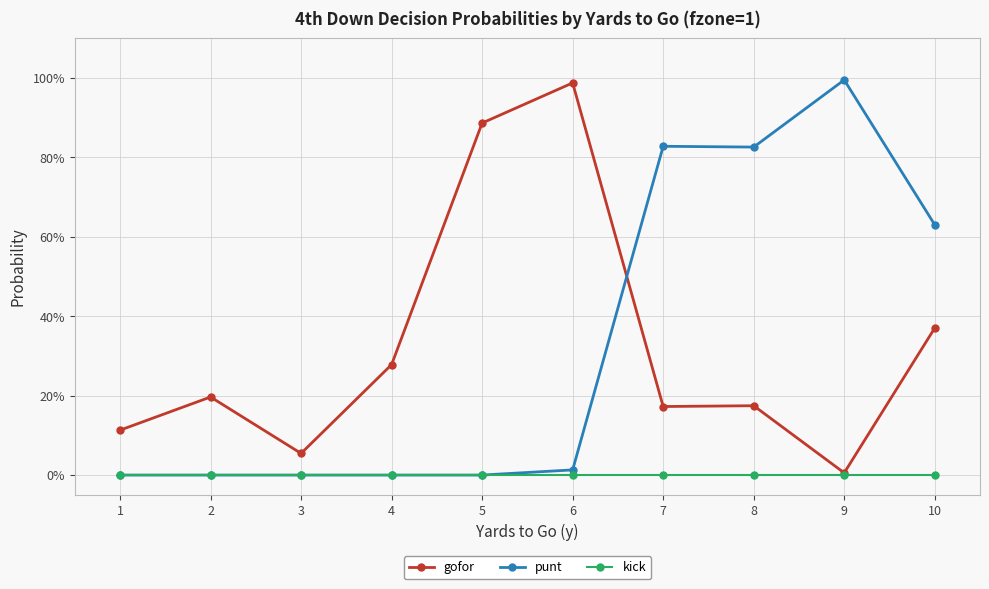

What is the value of the gofor point at the 5th from the left?

0.9